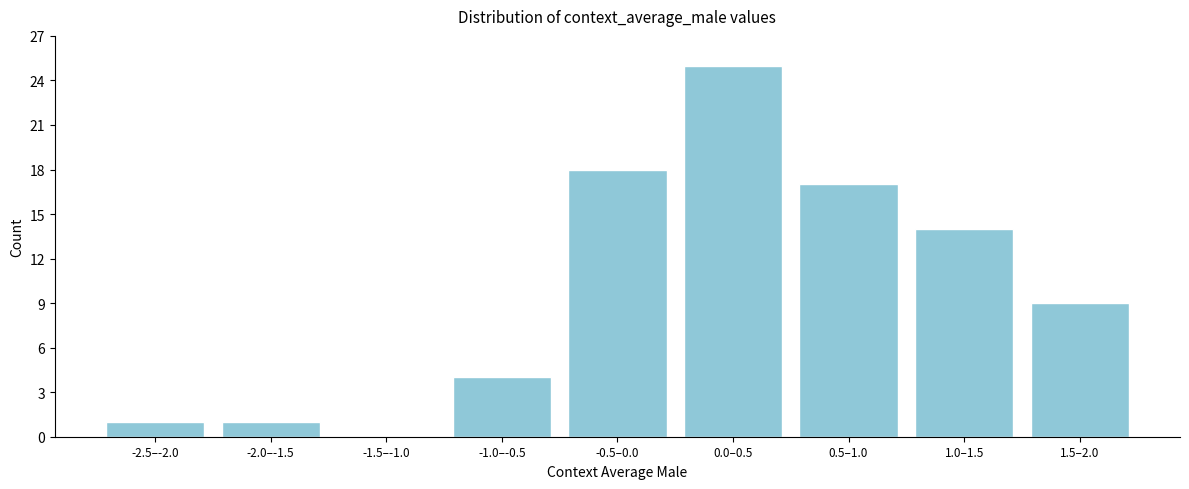

Reading left to right, transcribe all the data shown in this chart.

-2.5–-2.0=1	-2.0–-1.5=1	-1.5–-1.0=0	-1.0–-0.5=4	-0.5–0.0=18	0.0–0.5=25	0.5–1.0=17	1.0–1.5=14	1.5–2.0=9